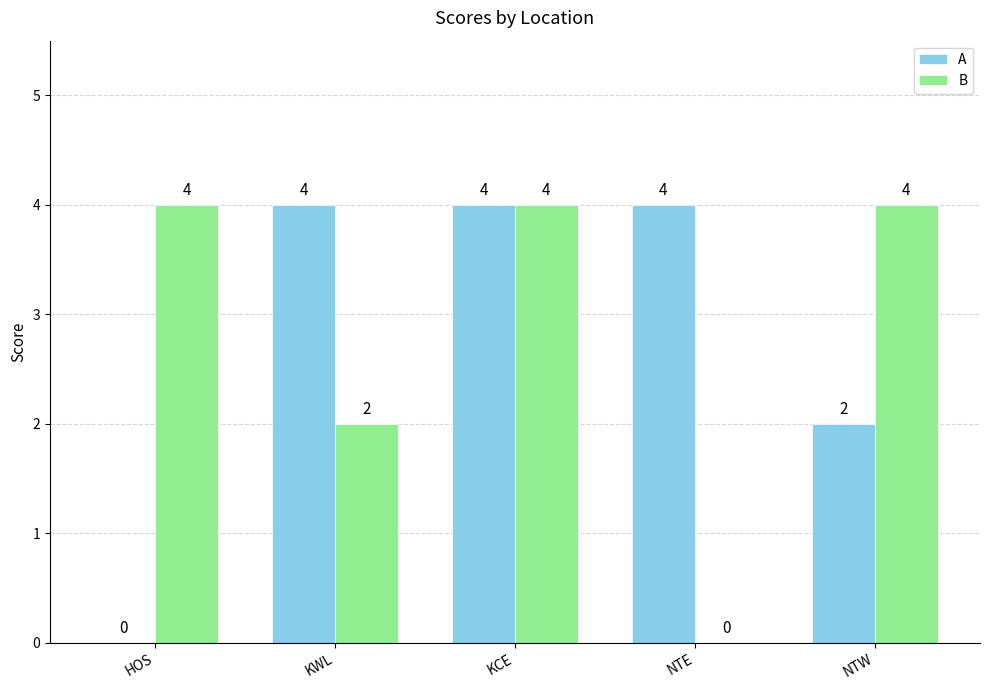

Which series changed the most between NTE and NTW?

B